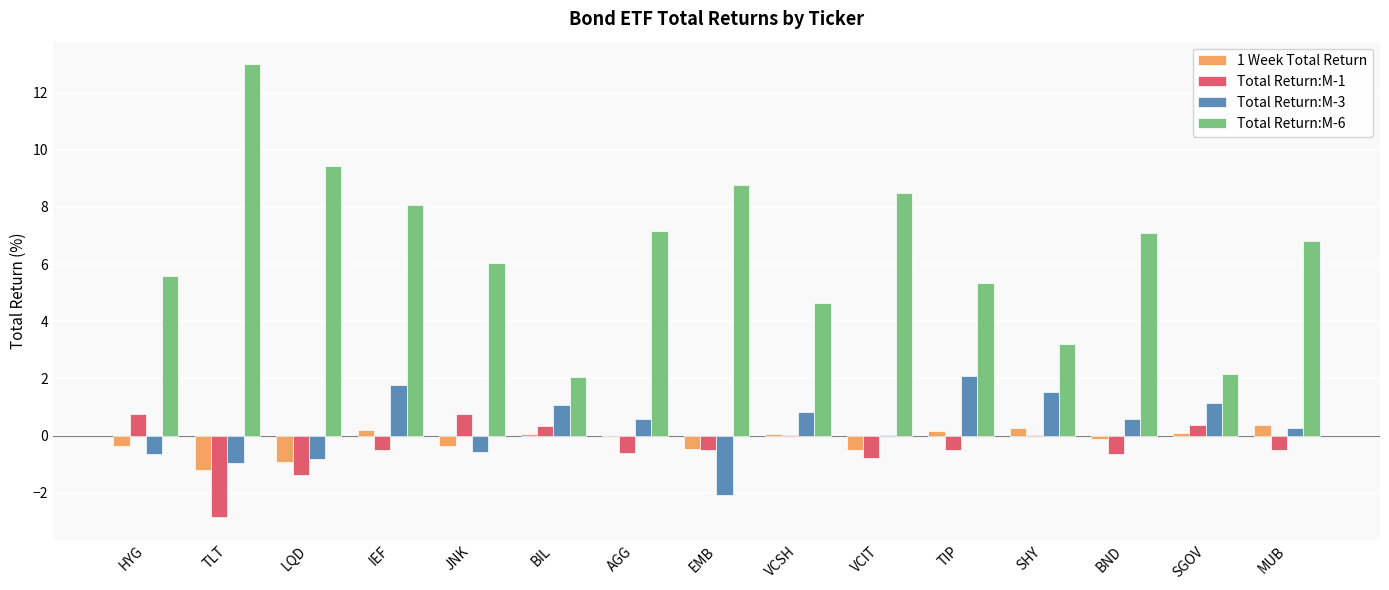

Which category has the highest value across all series?

TLT